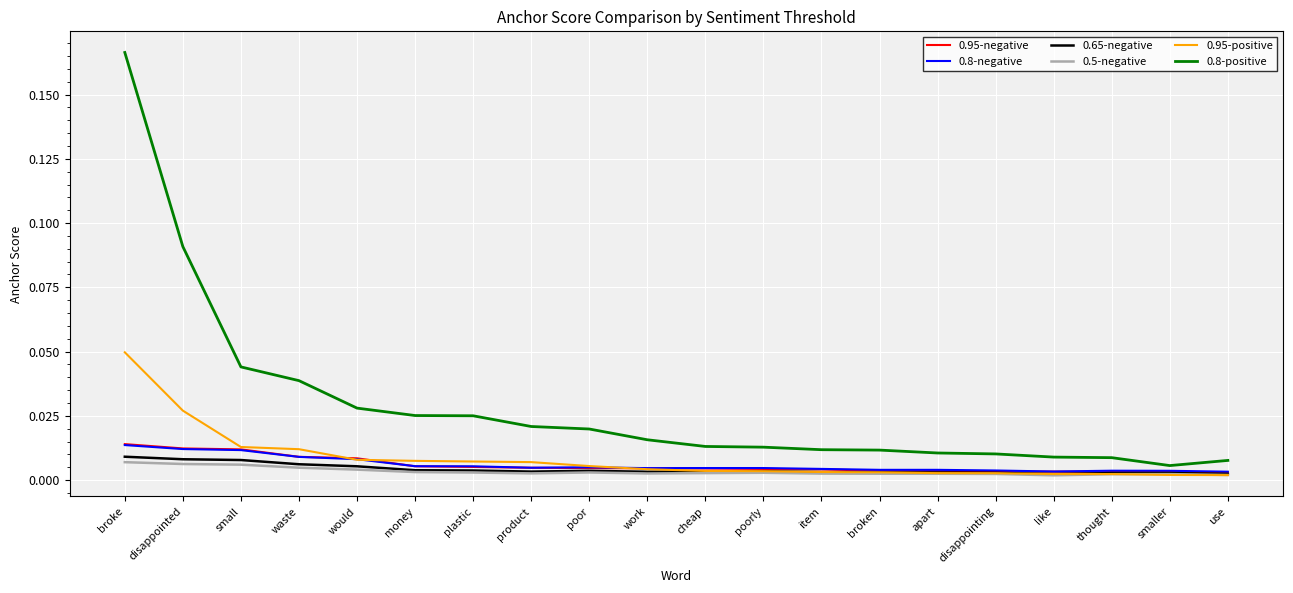

True or false: 0.8-positive and 0.65-negative intersect in this chart.

False